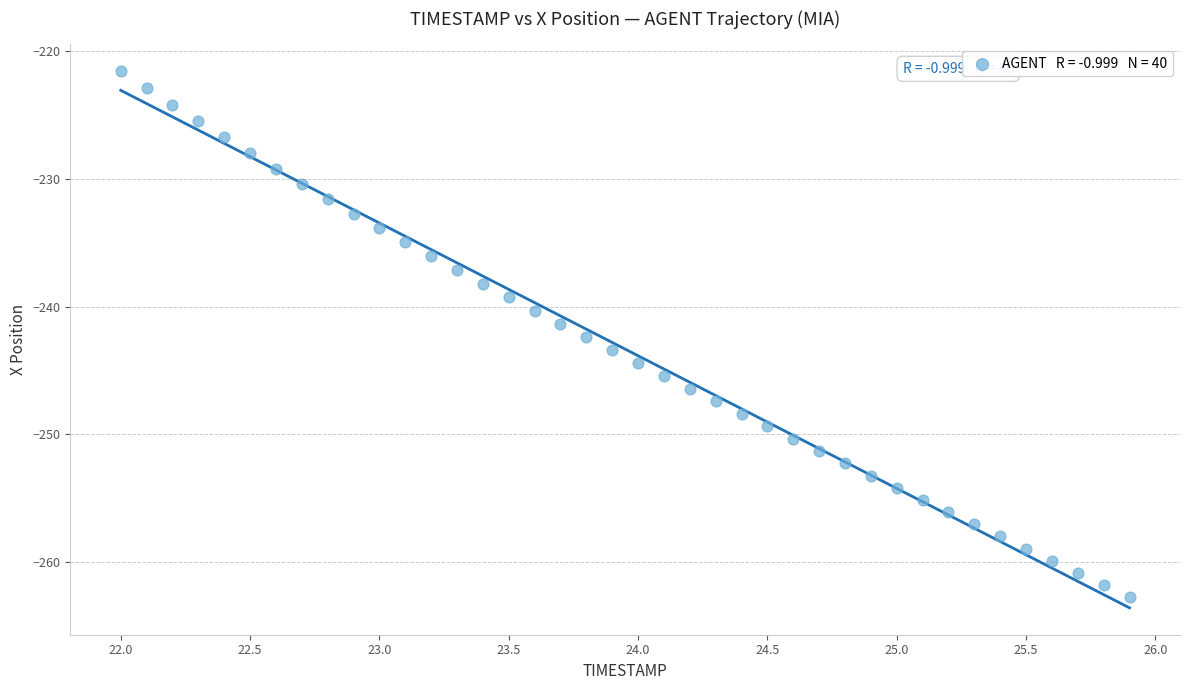

What is the range of Y values (max minus min)?

41.2